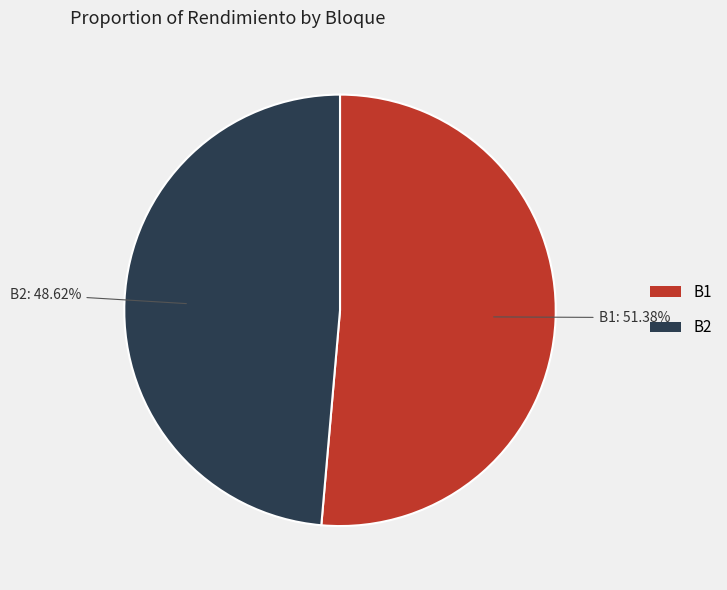

How many segments does this pie chart have?

2